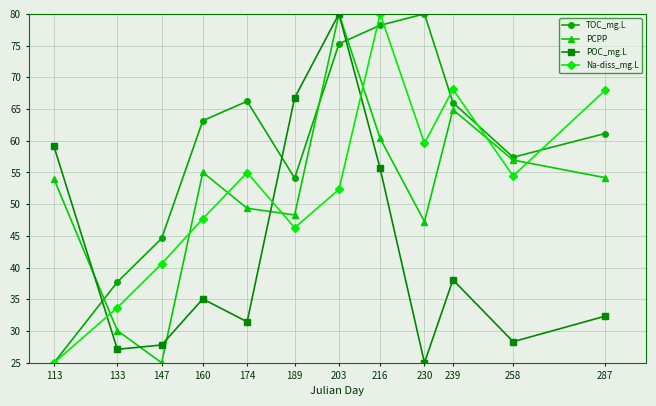

Rank the series at 174 from lowest to highest value.

POC_mg.L, PCPP, Na-diss_mg.L, TOC_mg.L